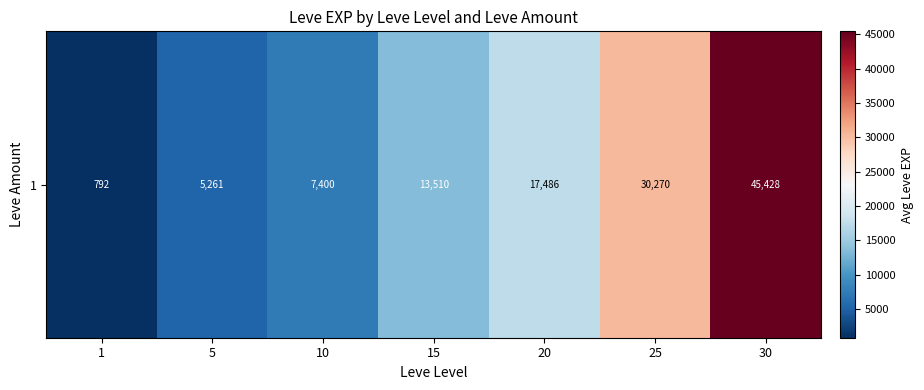

What is the smallest value displayed?

792.0